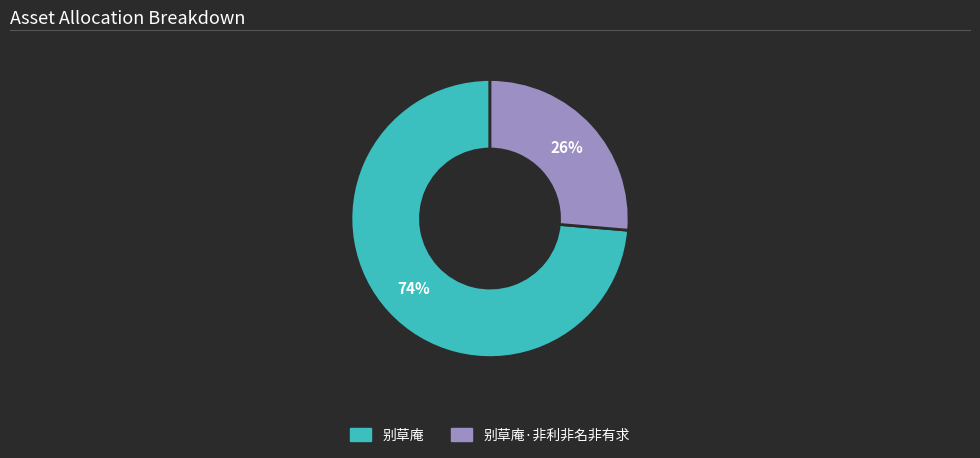

Is there a majority slice in this chart?

Yes